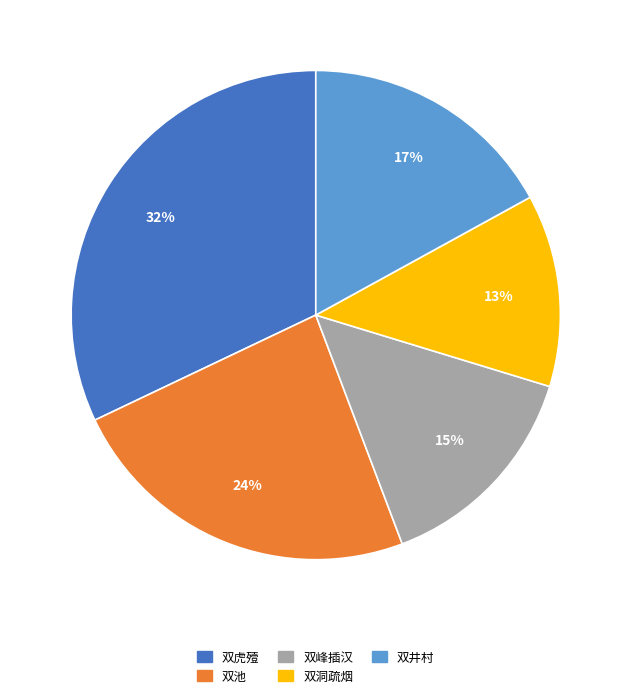

Is there any slice that represents more than half of the pie?

No